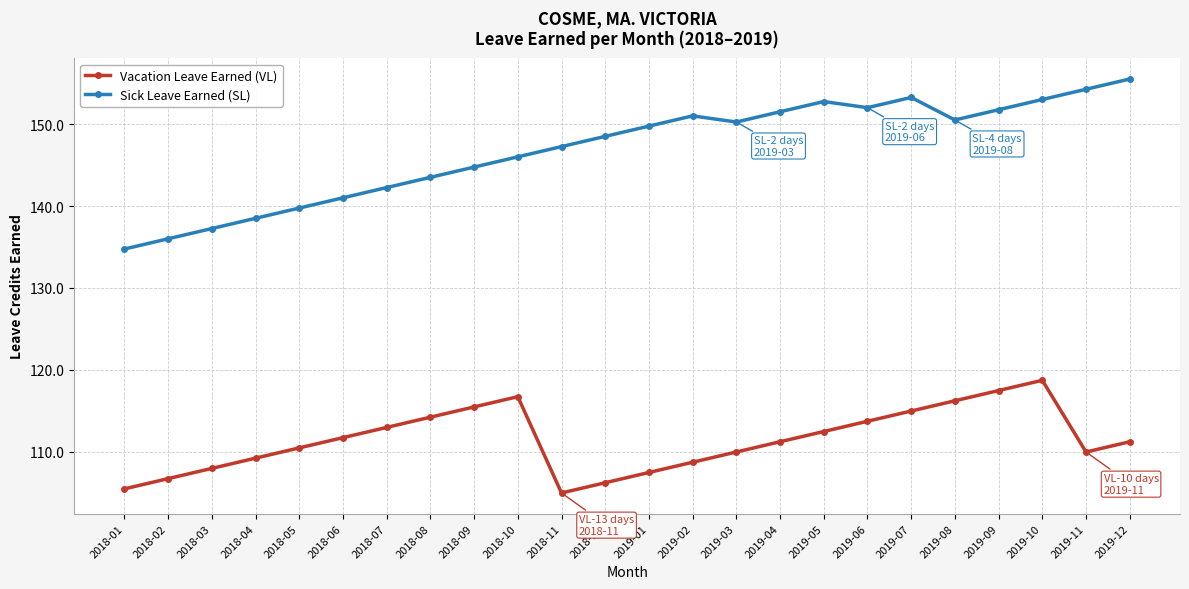

What position from the left is 2019-04?

16